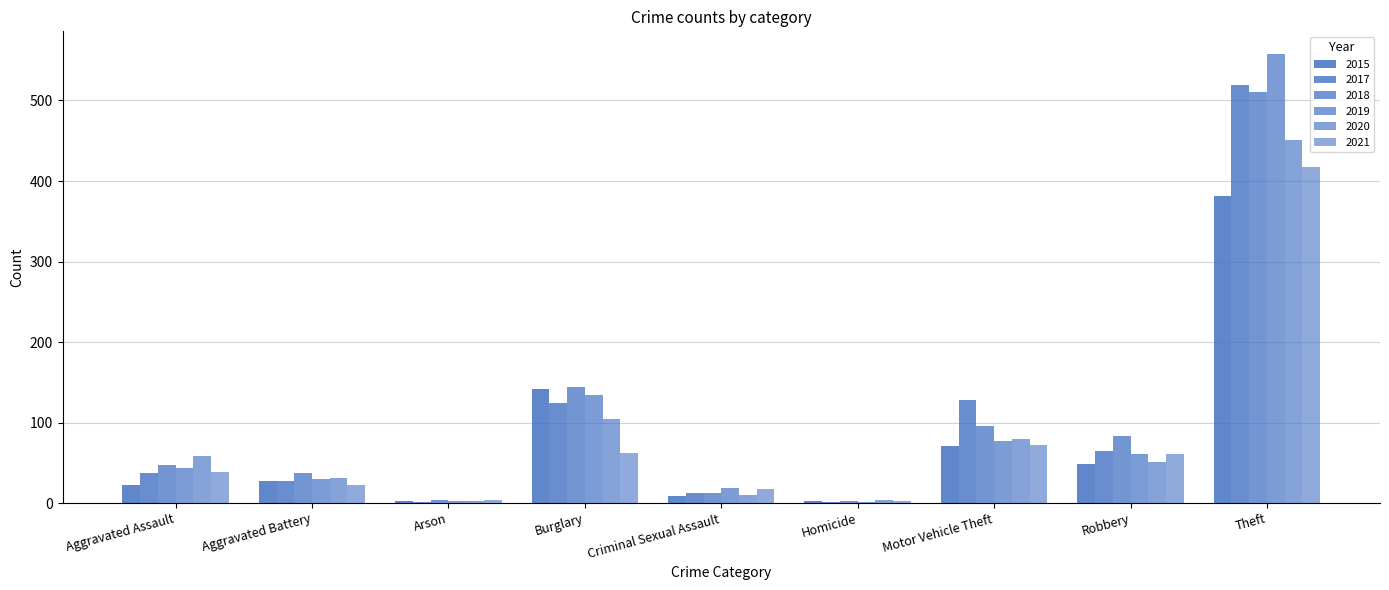

What is the total value across all series at Criminal Sexual Assault?

80